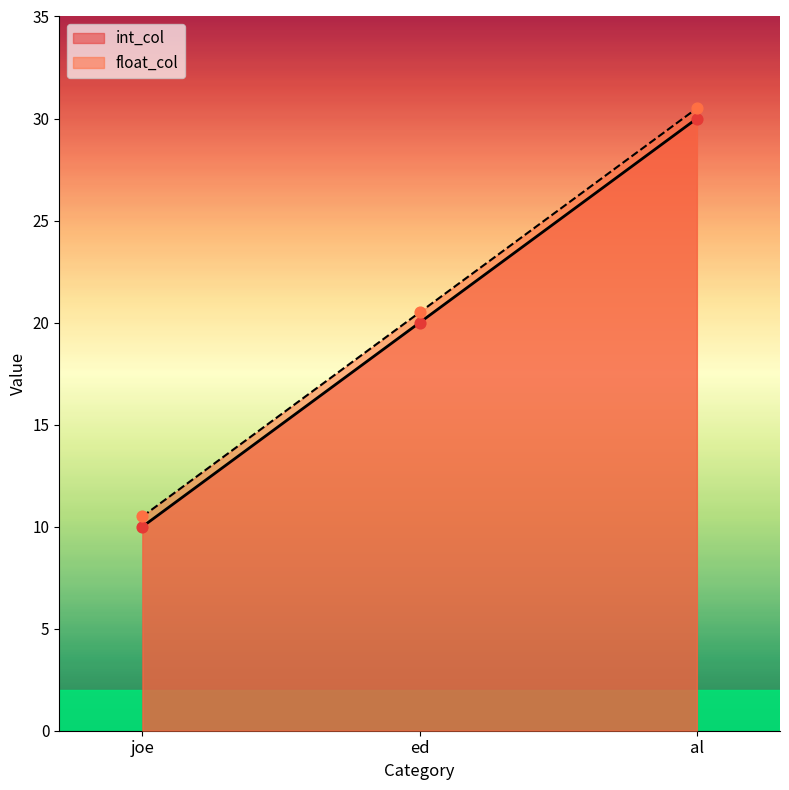

Which series contains the lowest Y value?

int_col